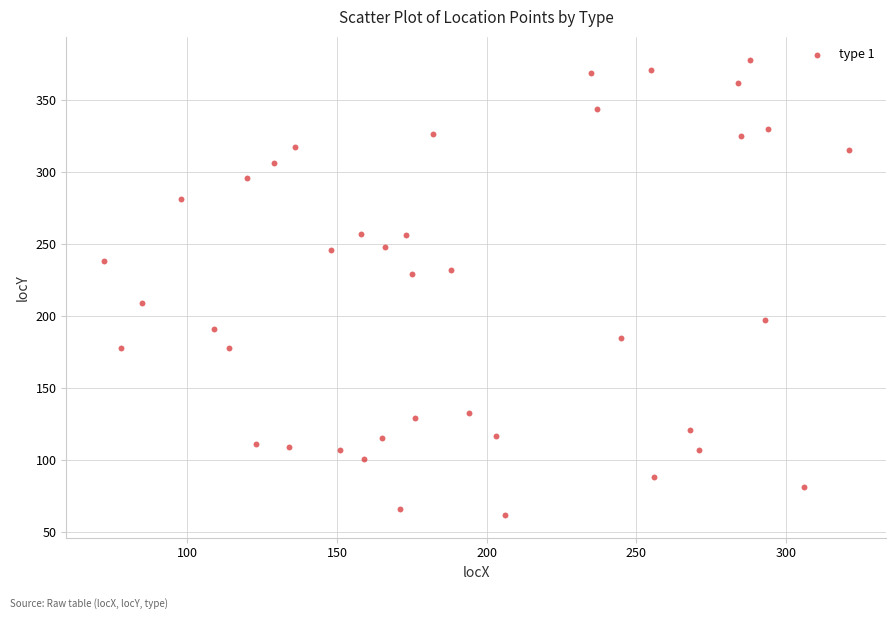

What is the range of Y values (max minus min)?

316